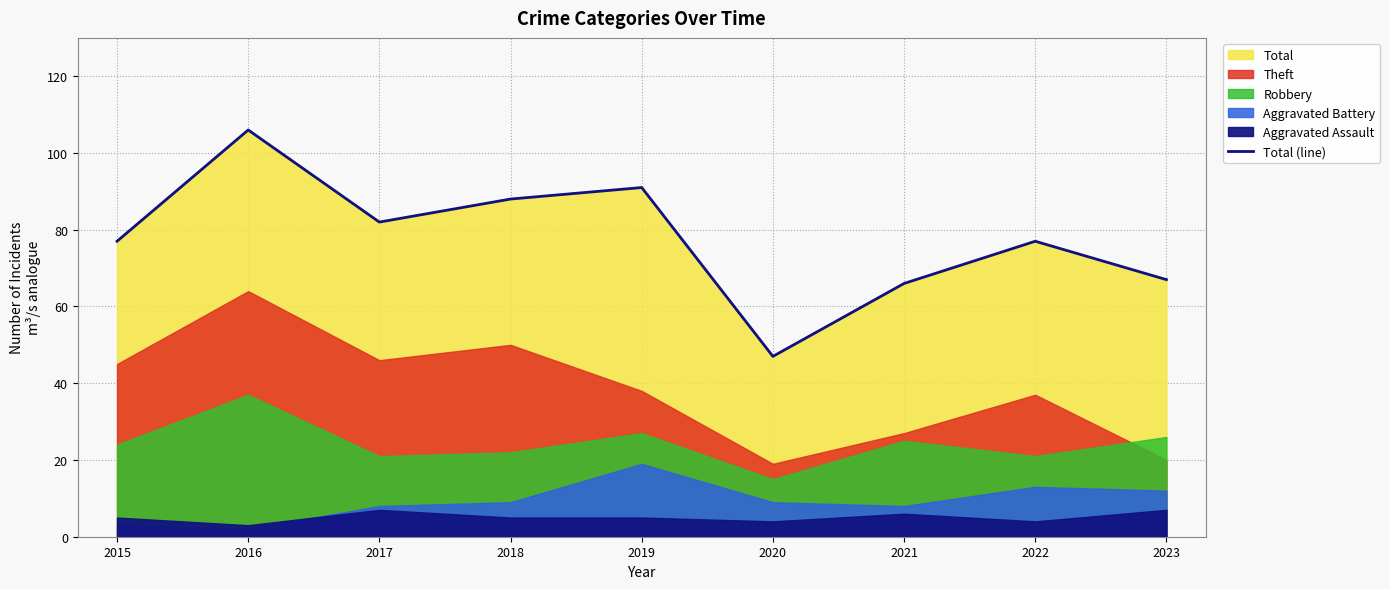

Rank the categories by value from lowest to highest.

2020, 2021, 2023, 2015, 2022, 2017, 2018, 2019, 2016